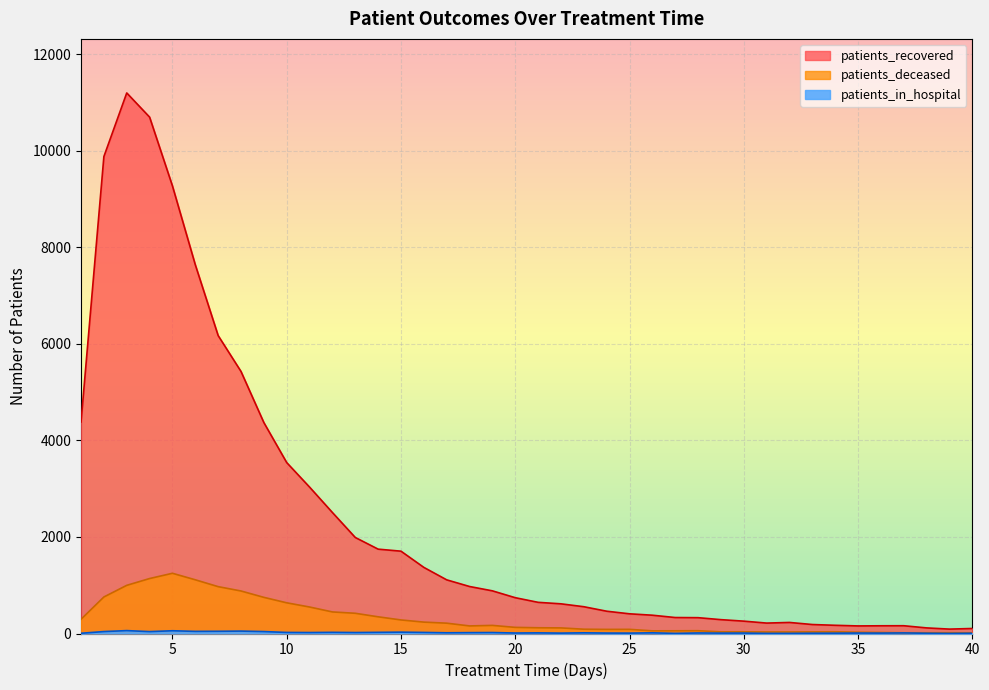

Is it true that patients_deceased equals 29 at 26?

False